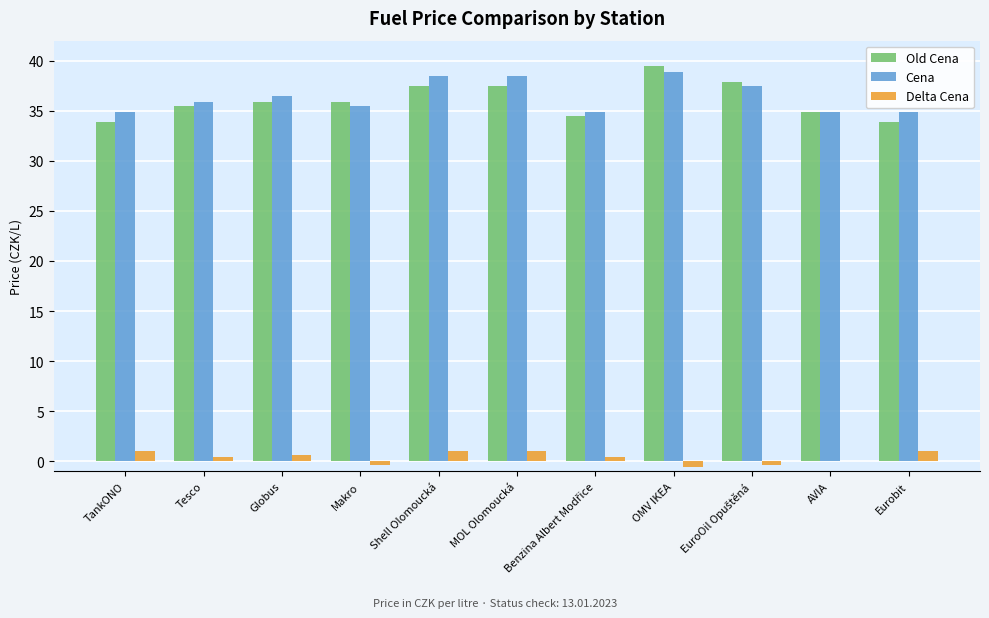

How many series are shown in this chart?

3